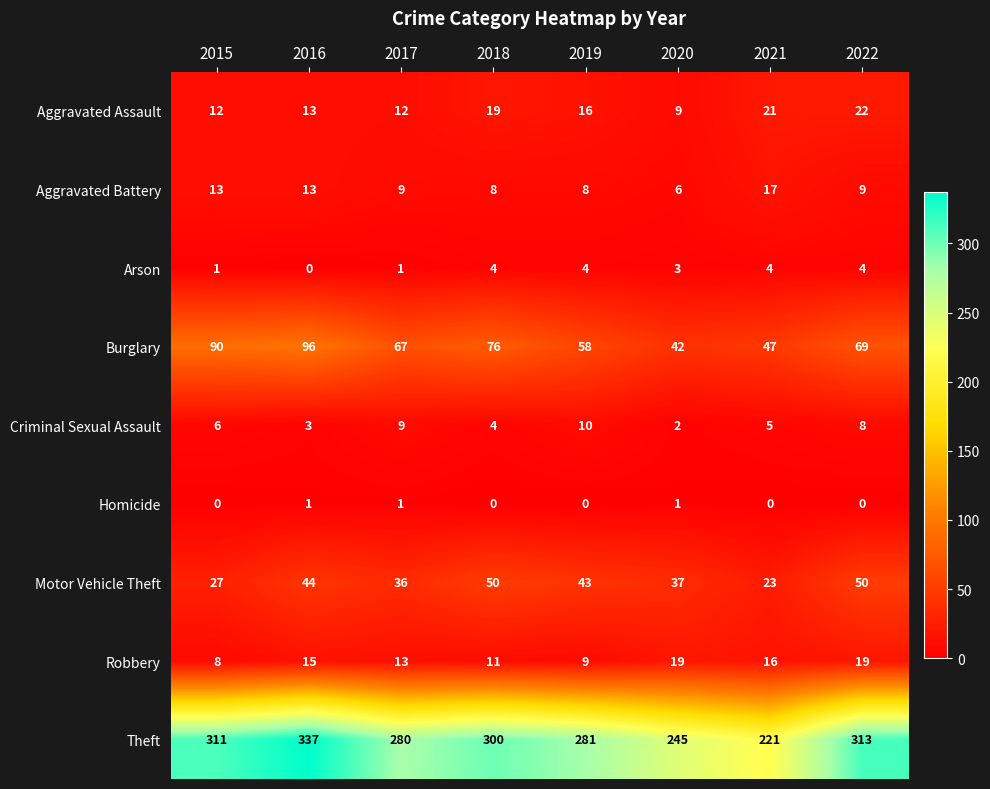

At which category does the chart reach its peak across all series?

2016